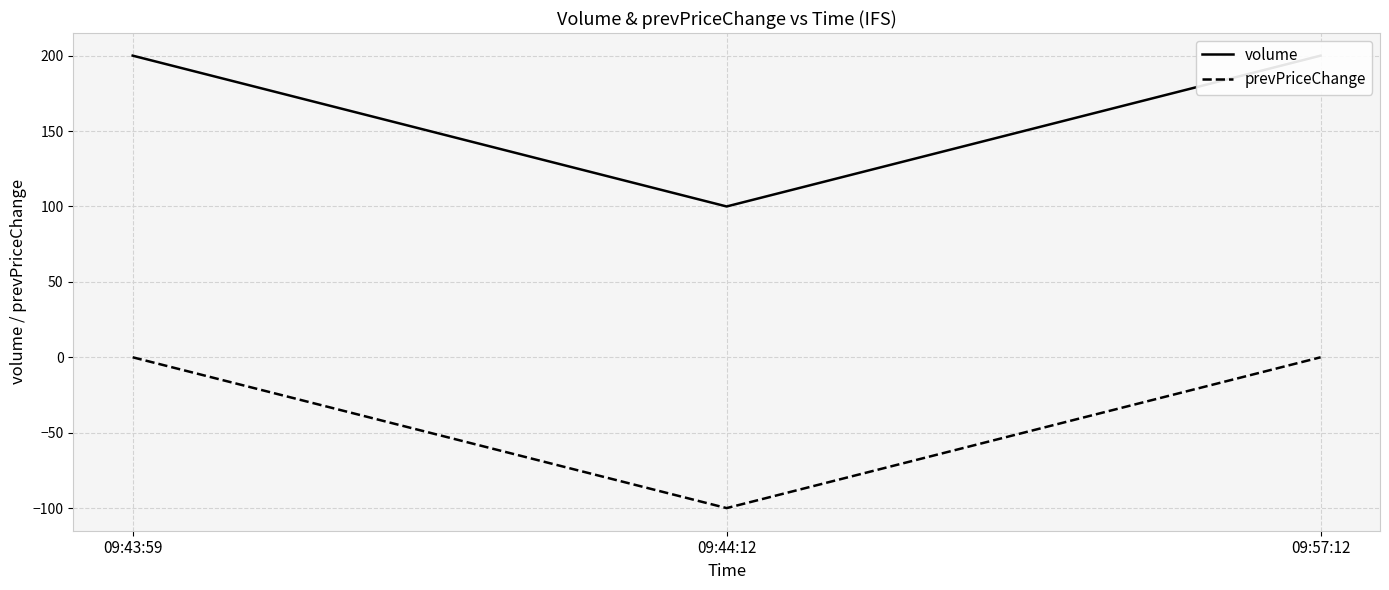

What is the difference between the prevPriceChange values at 09:44:12 and 09:57:12?

100